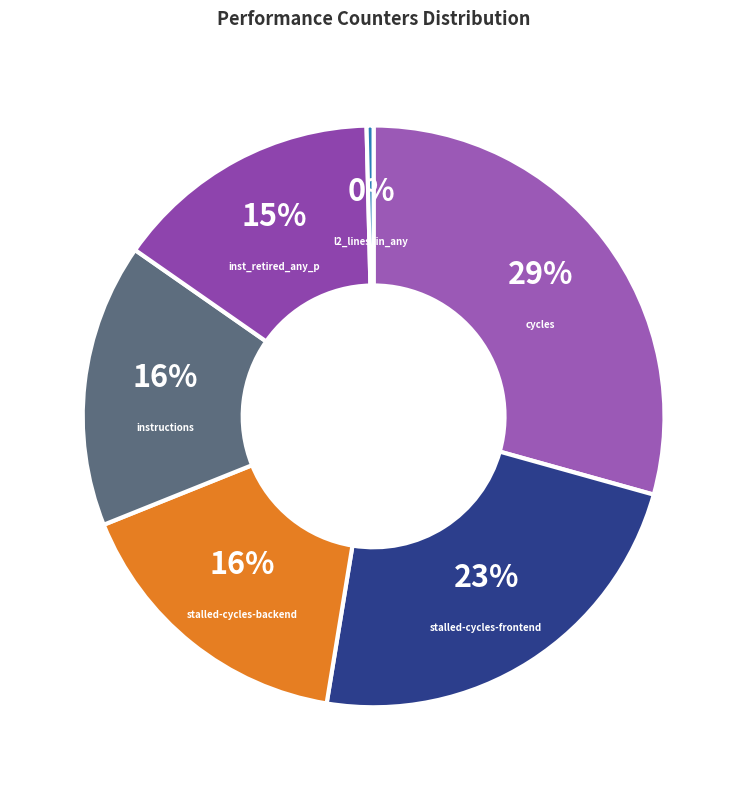

To the nearest percent, what is the combined percentage of stalled-cycles-frontend and inst_retired_any_p?

38%